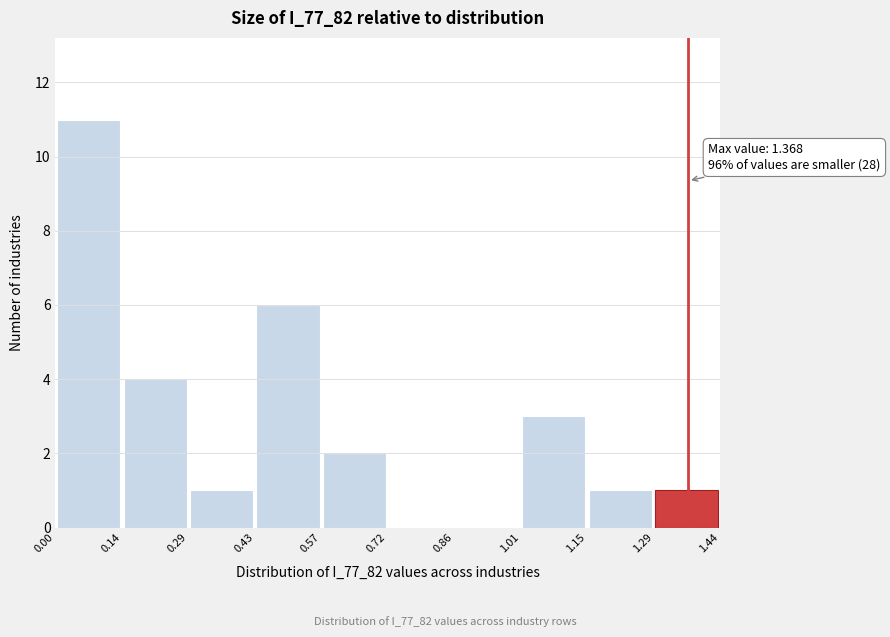

Over which range of the x-axis is the bar tallest?

0.00 to 0.14